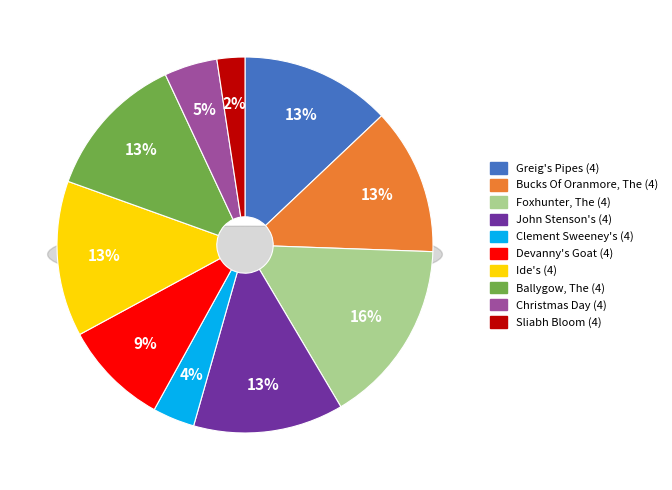

How many slices are in this pie chart?

10